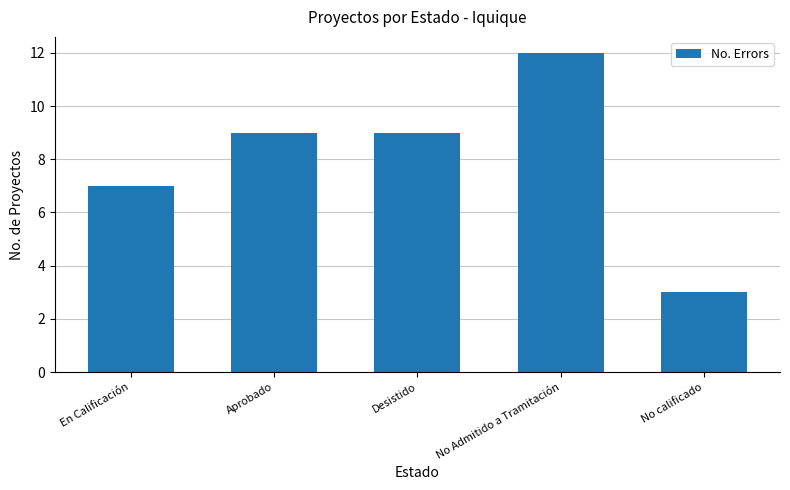

What is the greatest value displayed?

12